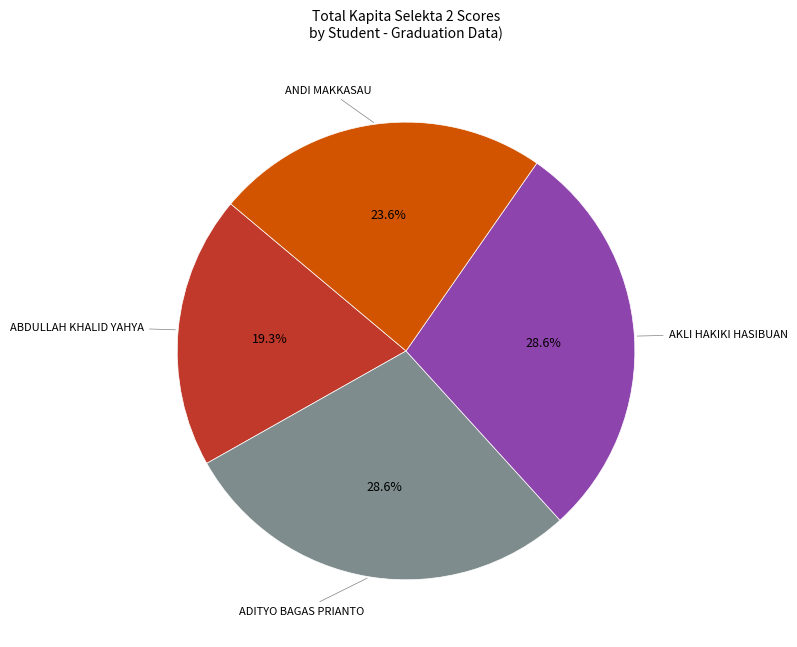

Is there a majority slice in this chart?

No